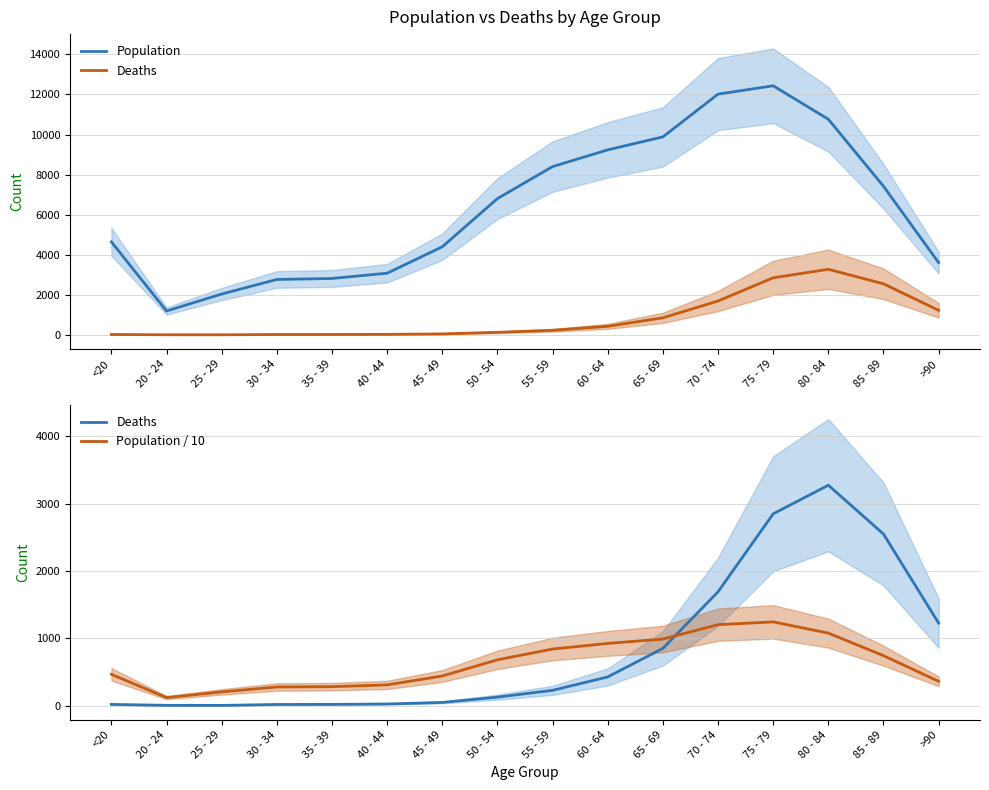

True or false: Deaths has a value of 5890.7 at 80 - 84.

False